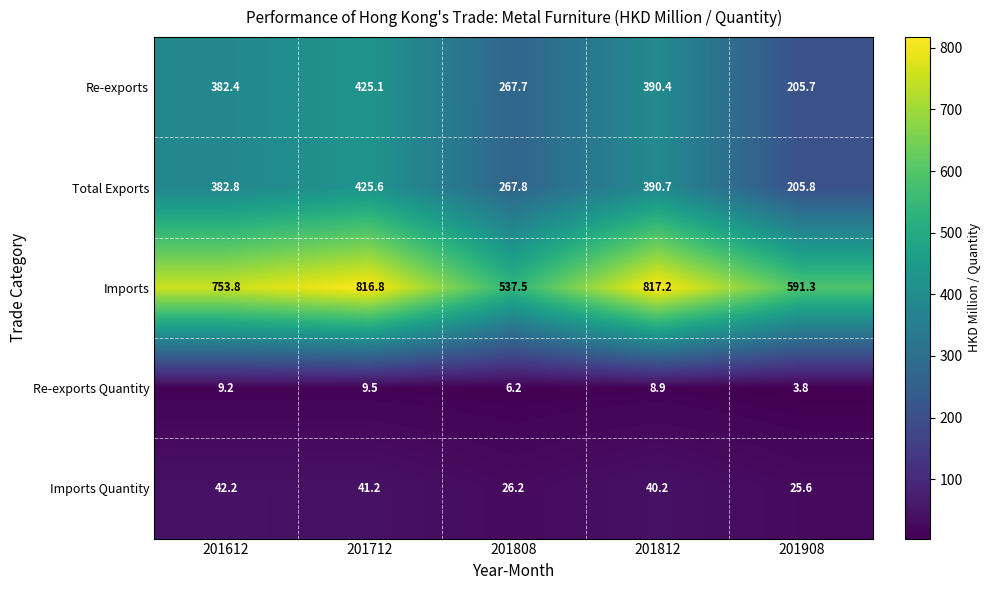

How many distinct data groups are displayed?

5